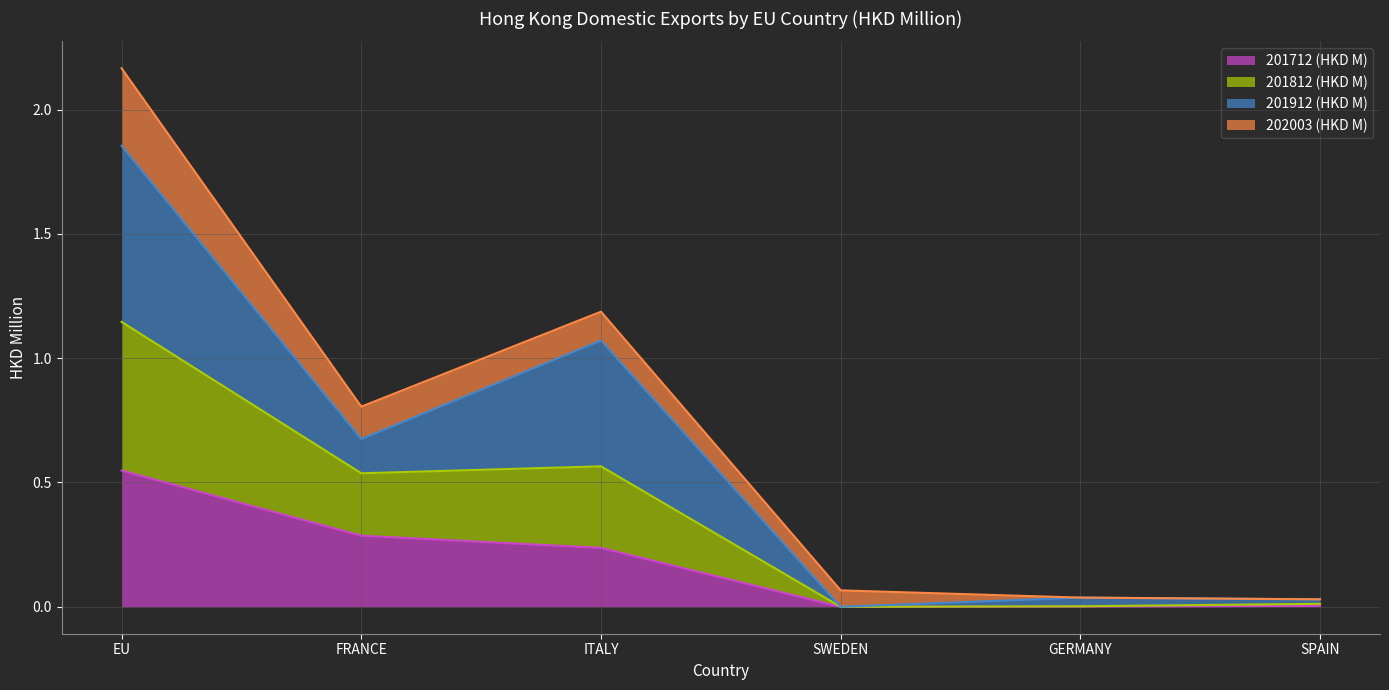

What position from the right is ITALY?

4